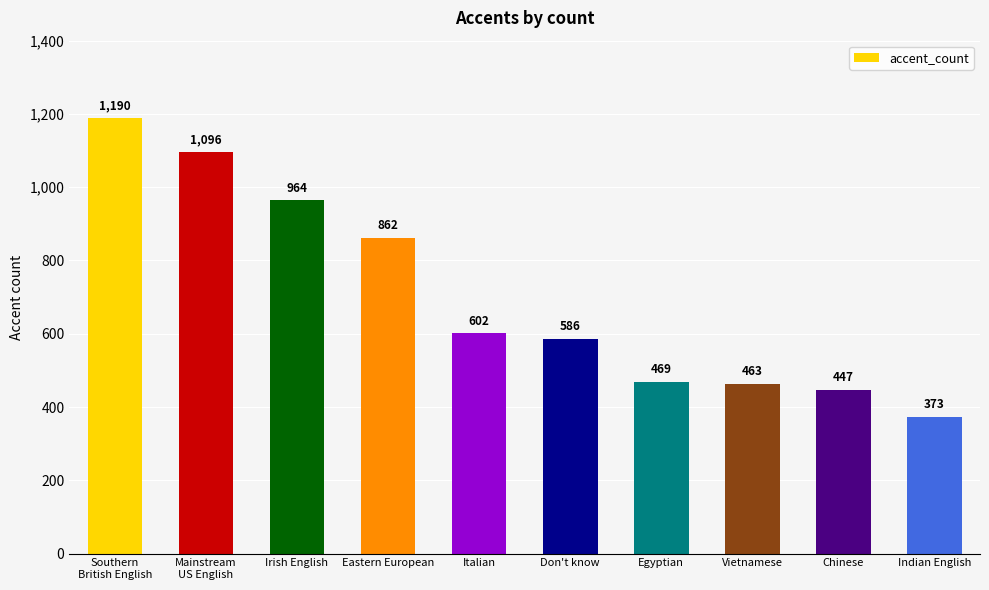

Between Eastern European and Southern
British English, which is larger?

Southern
British English